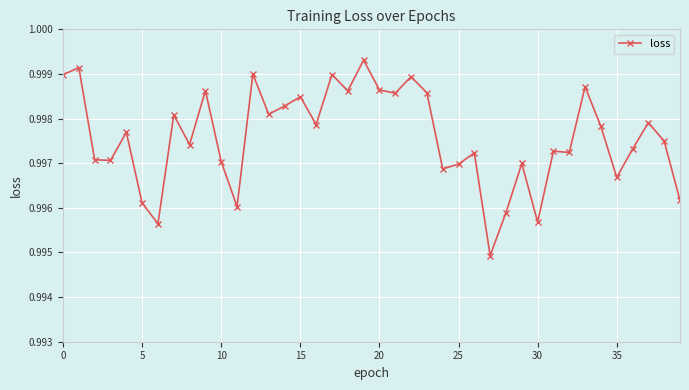

True or false: the data has more than 1 interior local peaks.

True